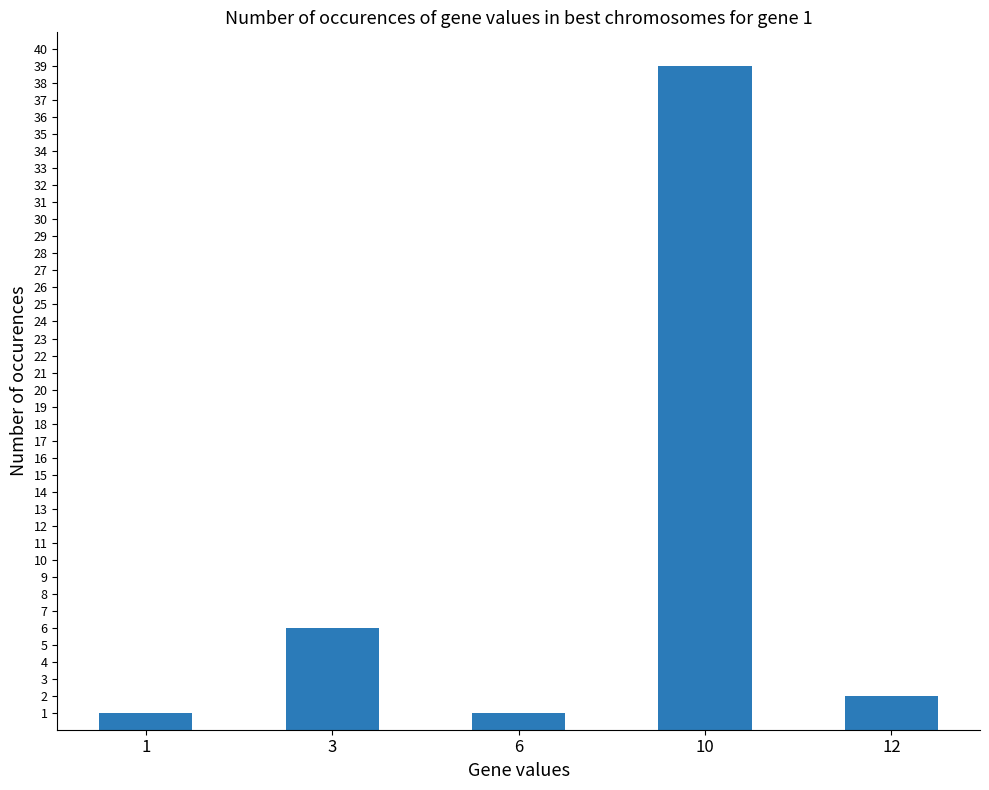

Where is the data nearest to the value 20?

3